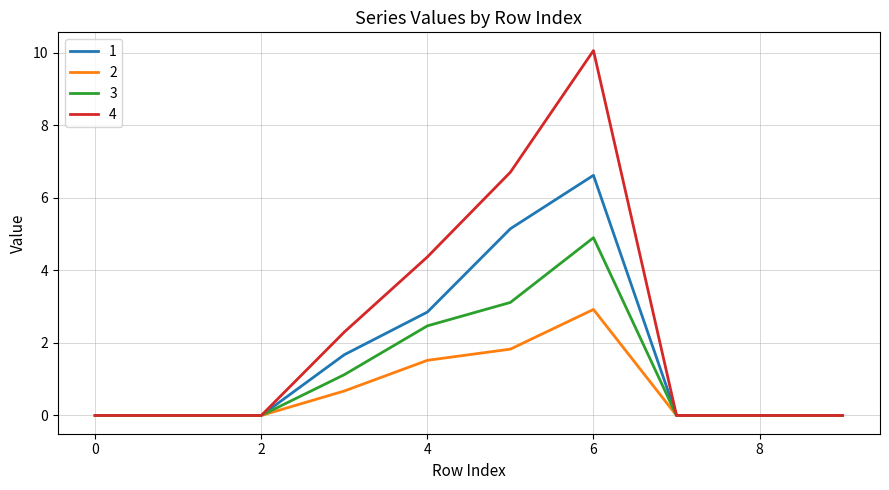

Which series has the largest total across all categories?

4